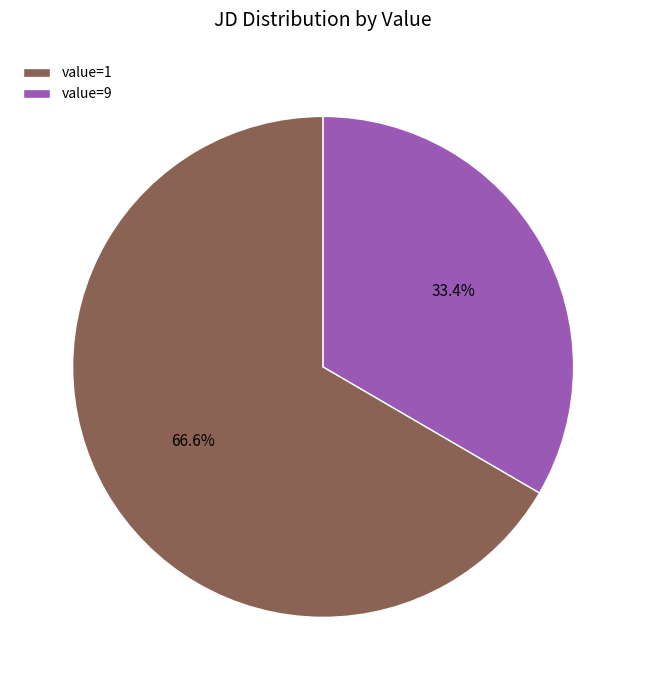

Which category accounts for the majority?

value=1